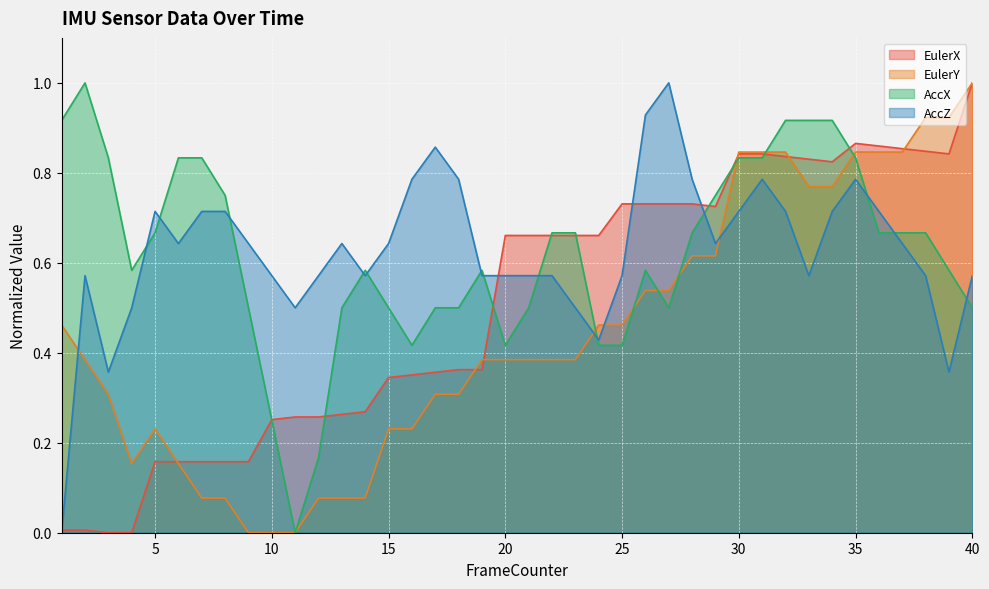

Read the AccZ value at 14.

0.6